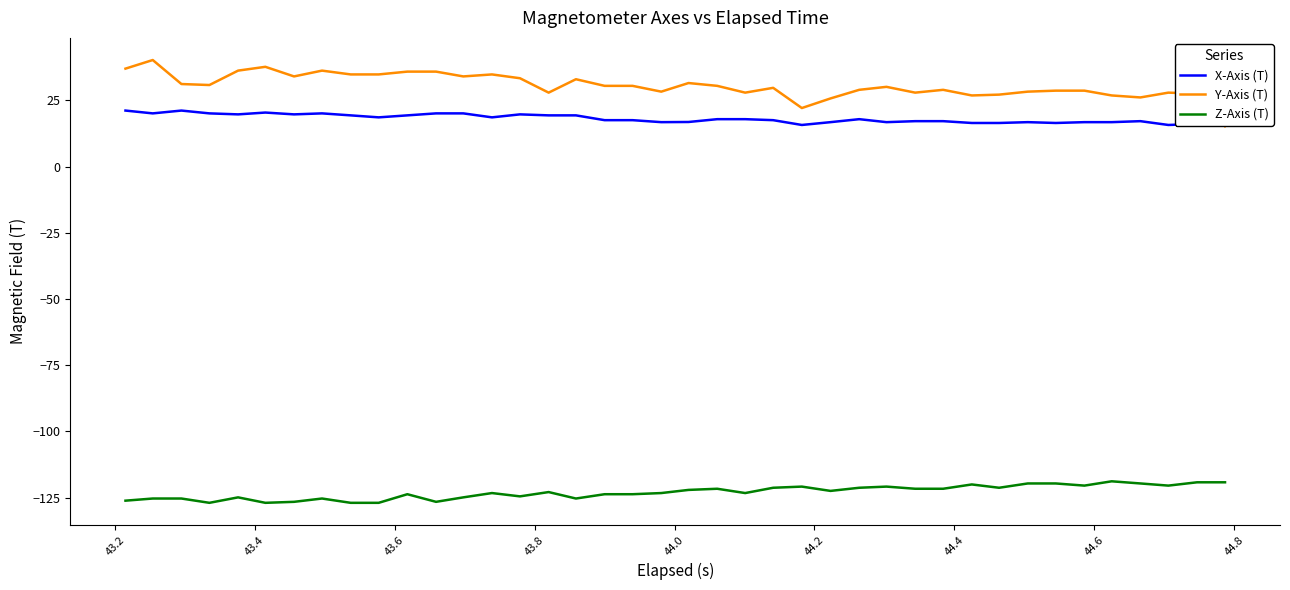

True or false: Z-Axis (T) and Y-Axis (T) intersect in this chart.

False